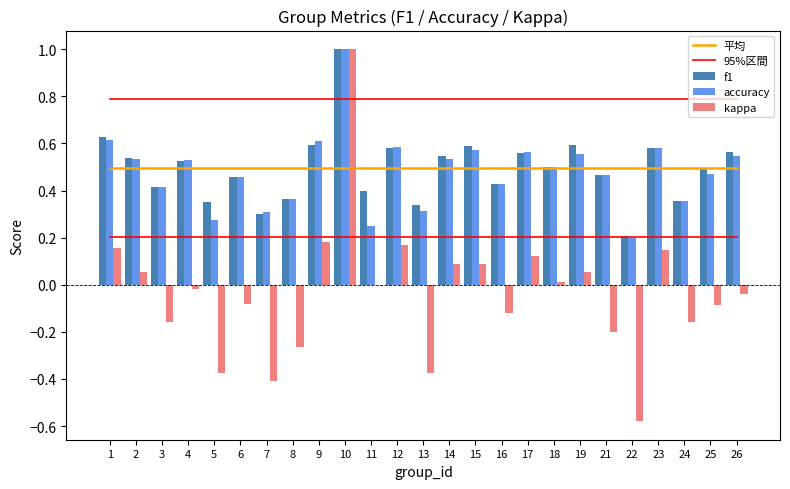

Rank the series at 22 from lowest to highest value.

kappa, accuracy, f1, 平均, 95%区間